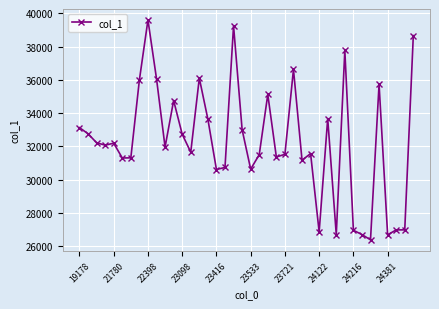

What is the value of the 34th point from the left?

26701